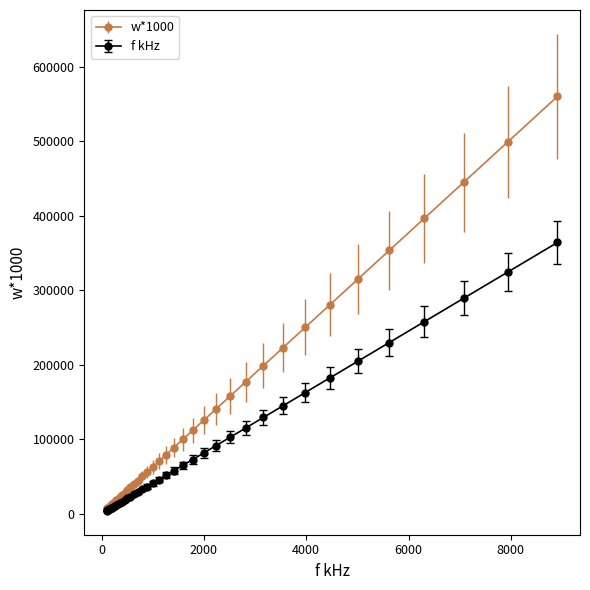

Which series has the largest range (max minus min)?

w*1000